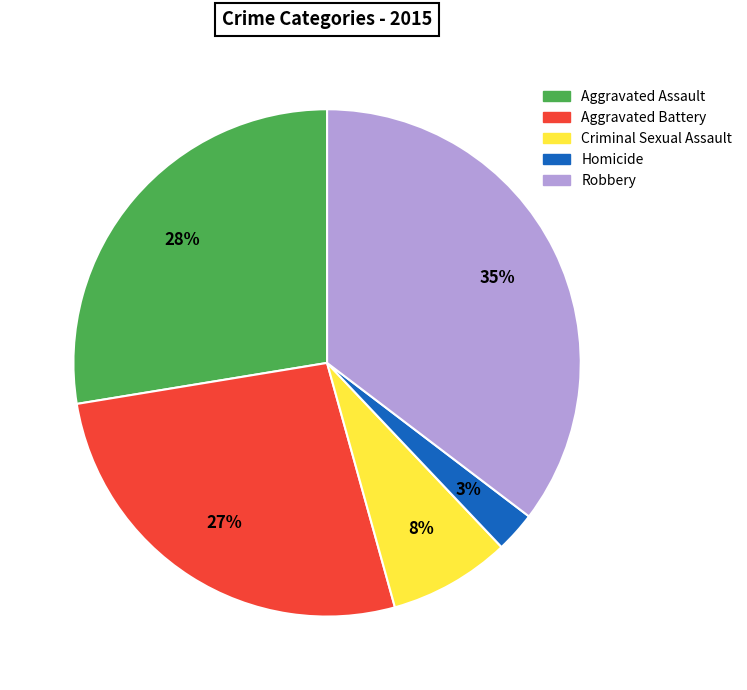

Which category has the smallest portion of the pie?

Homicide